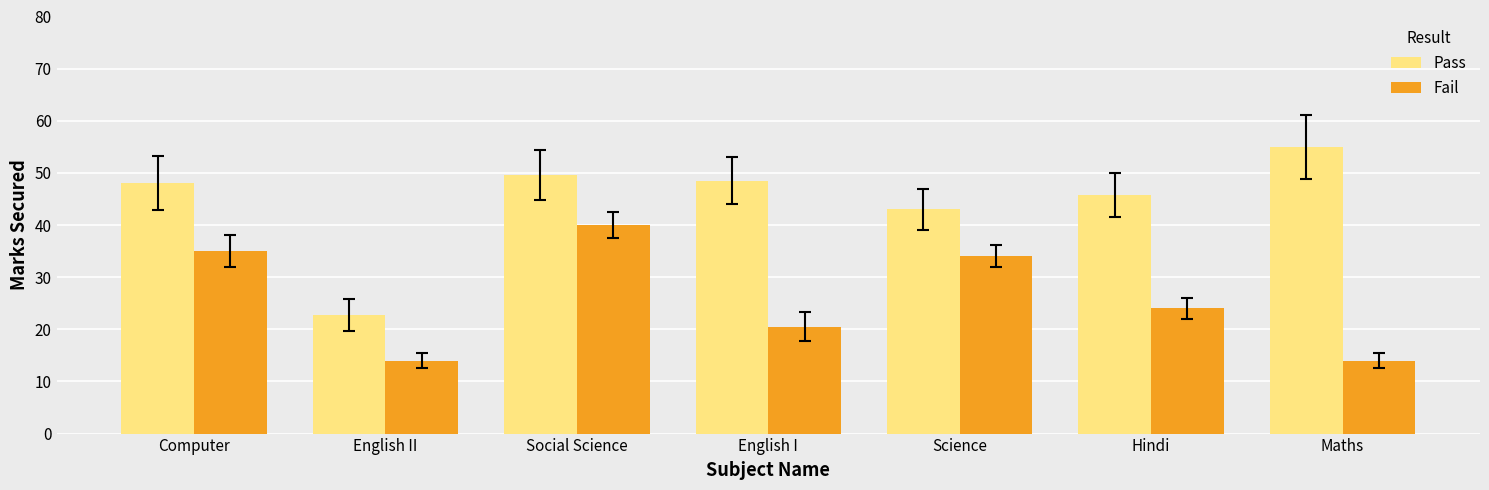

Read the Fail value at English I.

20.5